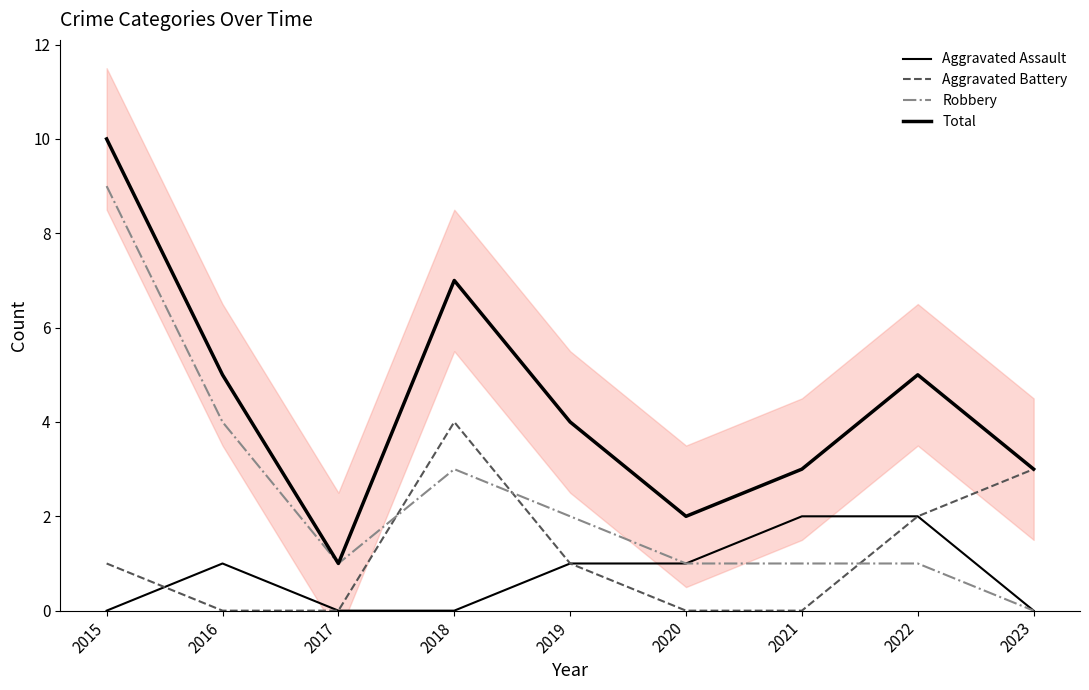

What is the difference between the maximum and second lowest values in the Total series?

8